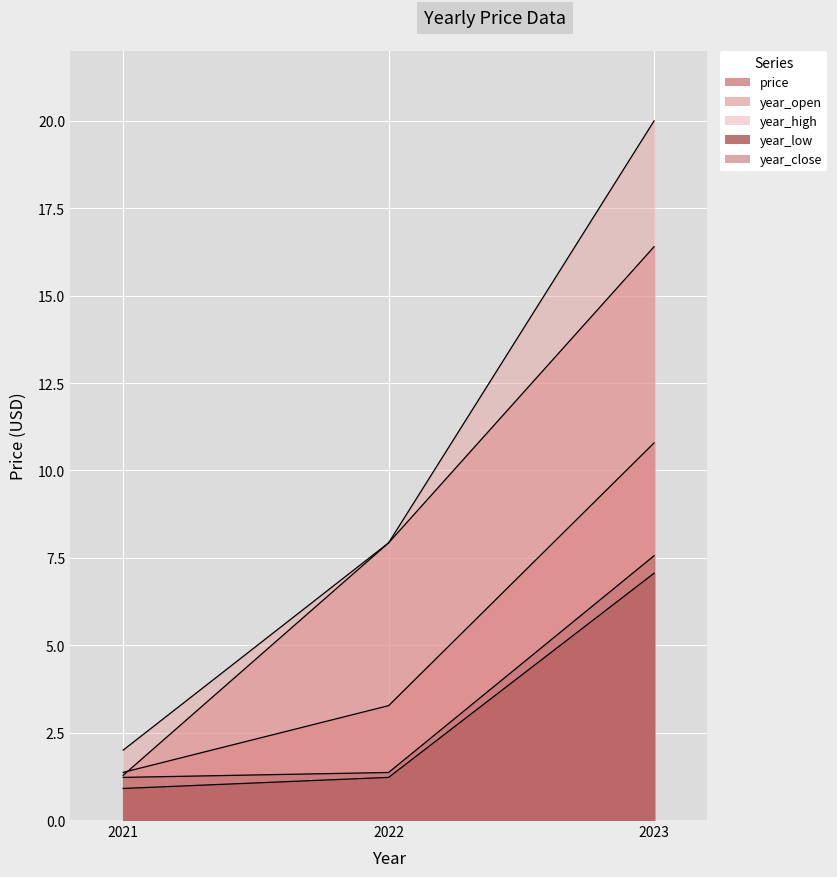

Is it true that year_open equals 16.4 at 2023?

True